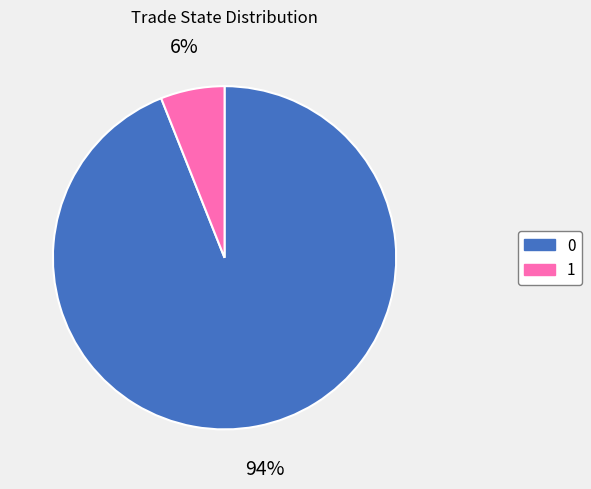

The 1 slice represents 99% of the pie. True or false?

False